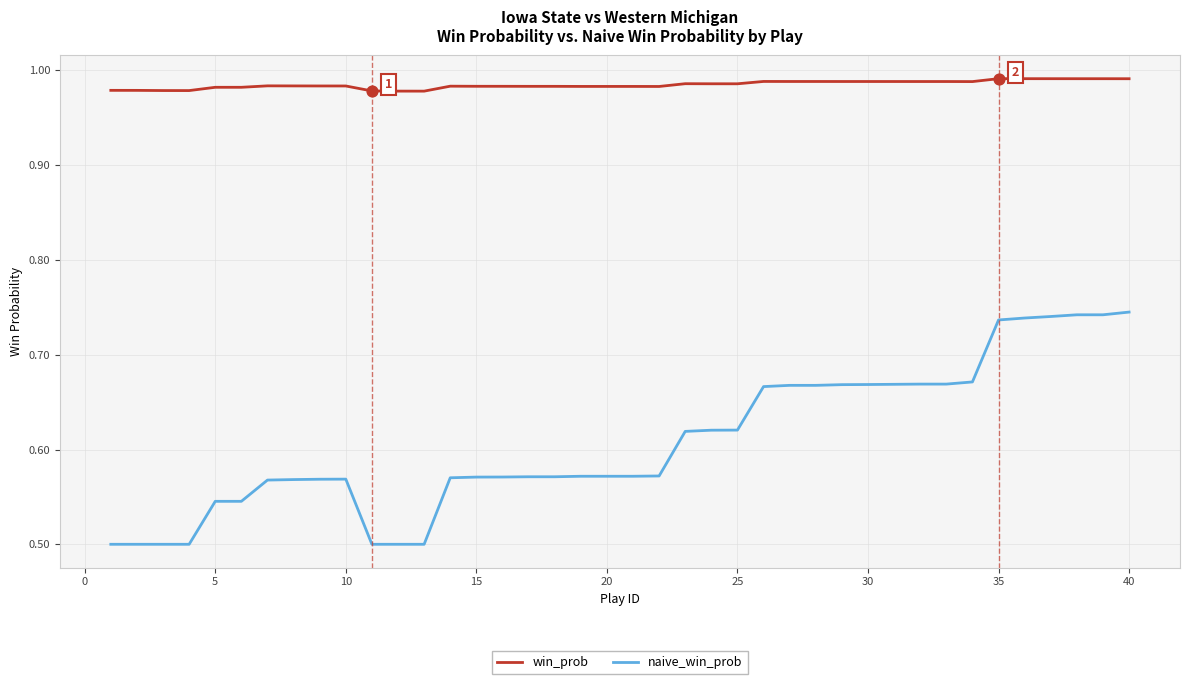

Which series has the largest total across all categories?

win_prob